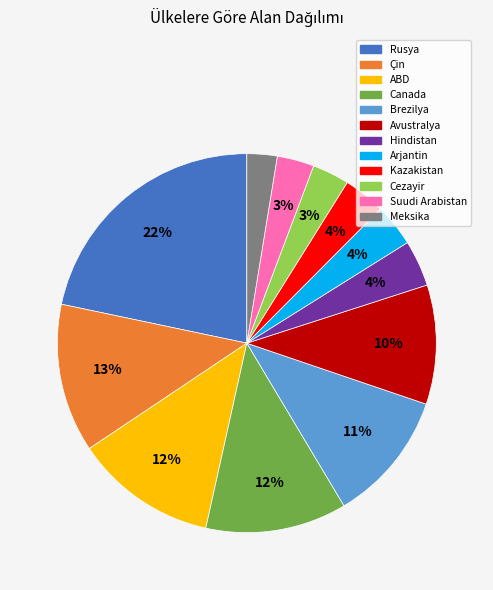

True or false: Cezayir accounts for 17% of the total.

False